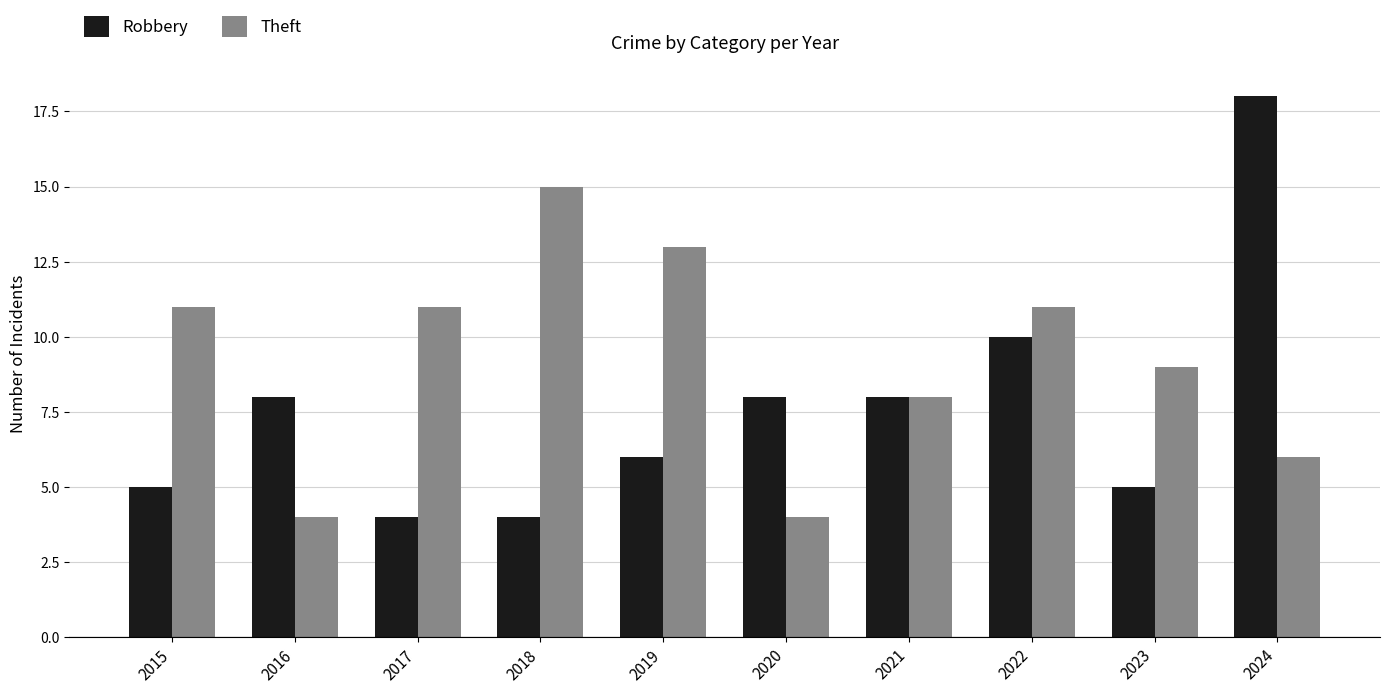

Are the bars horizontal?

No